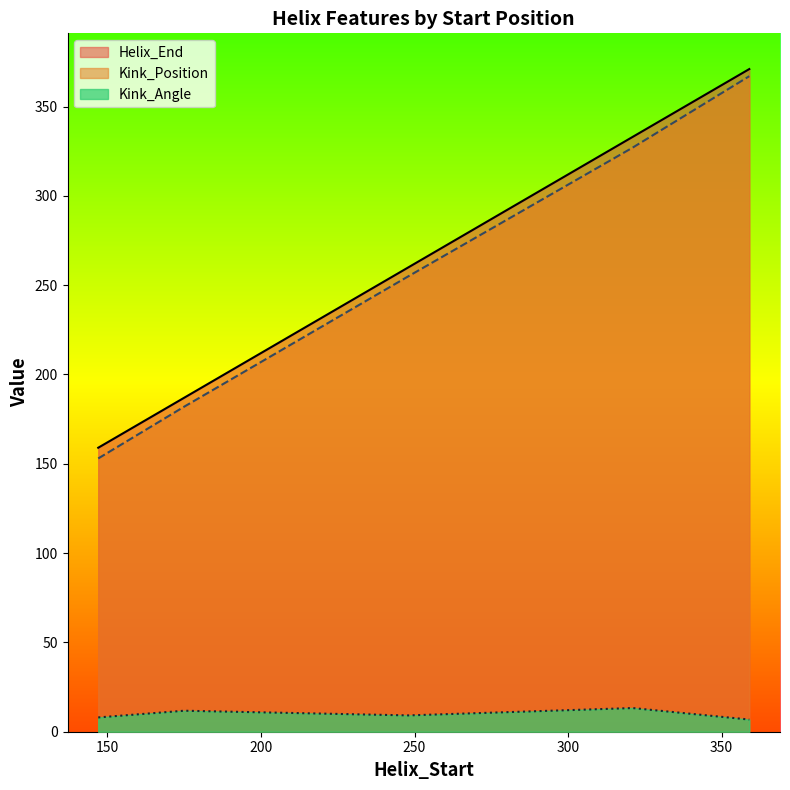

The Kink_Position series shows 367.0 at 359. True or false?

True